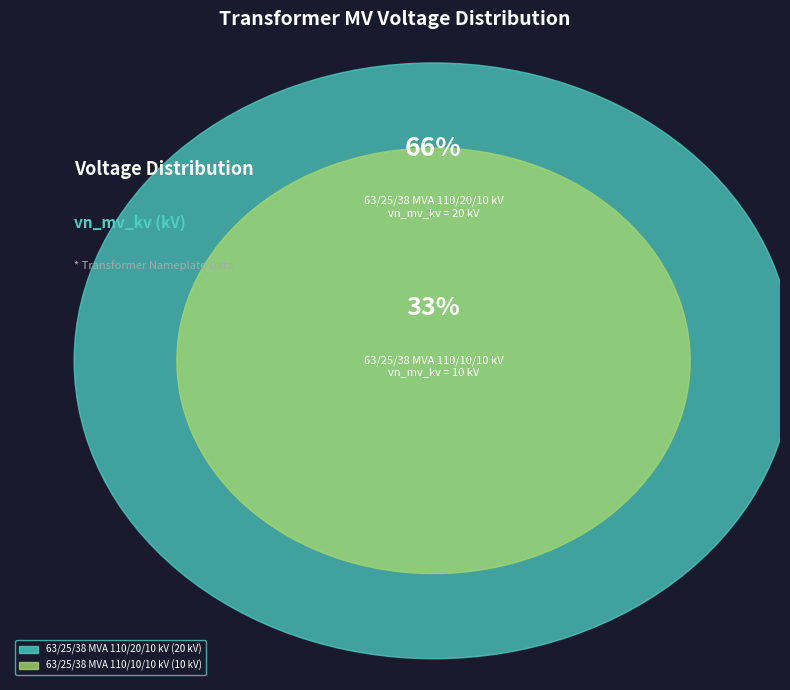

What is the ratio of the value at 63/25/38 MVA 110/20/10 kV to the value at 63/25/38 MVA 110/10/10 kV?

2.0